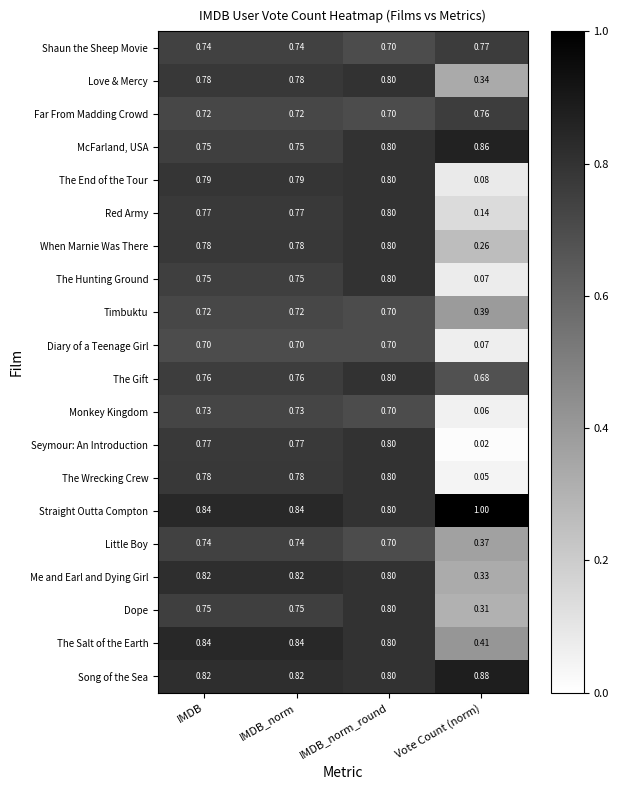

Where is Me and Earl and Dying Girl nearest to the value 0?

Vote Count (norm)